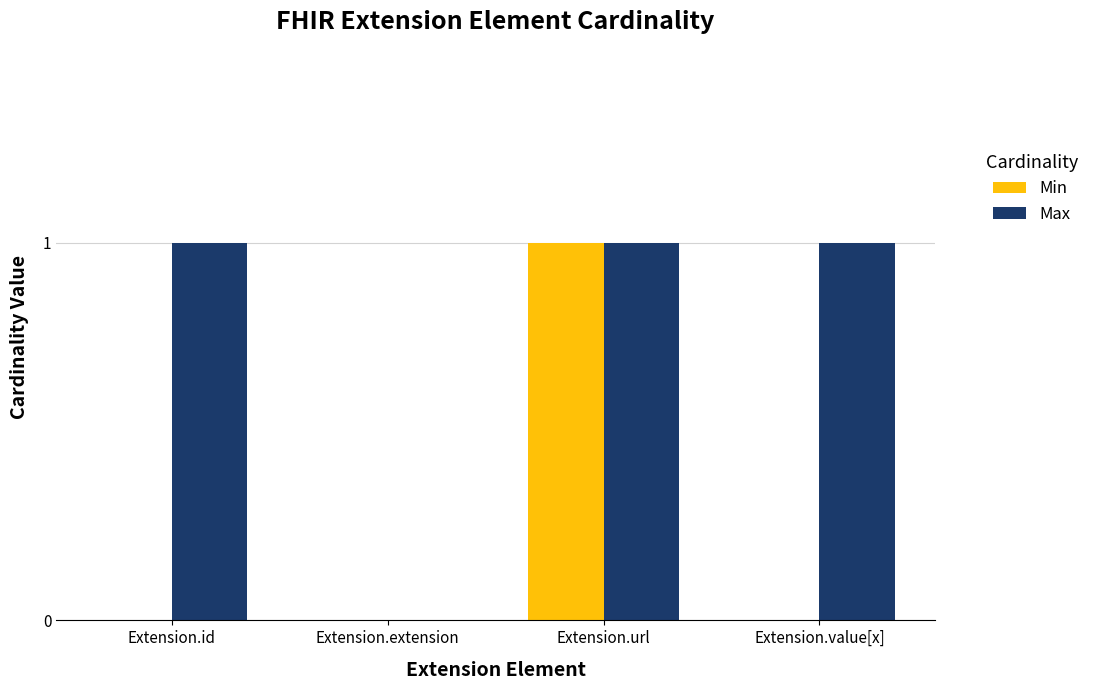

Between Extension.url and Extension.value[x], which series saw the biggest shift?

Min